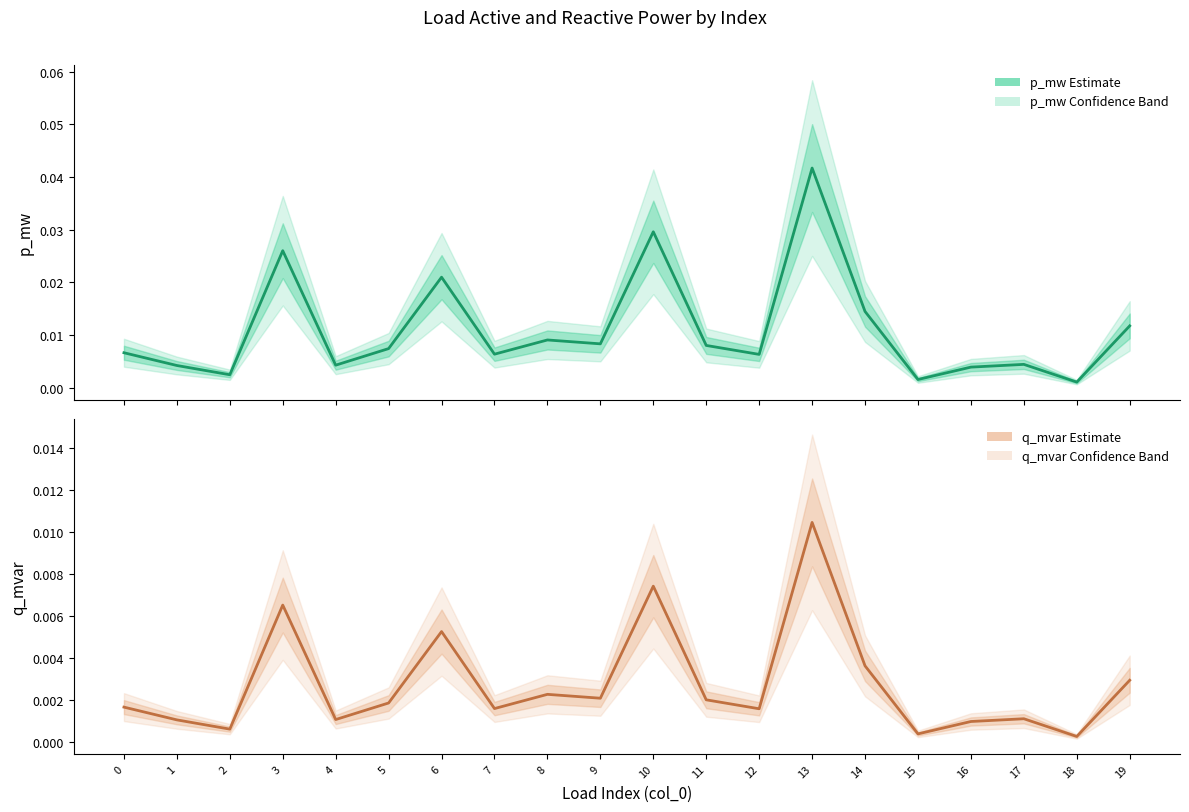

How many series are shown in this chart?

2